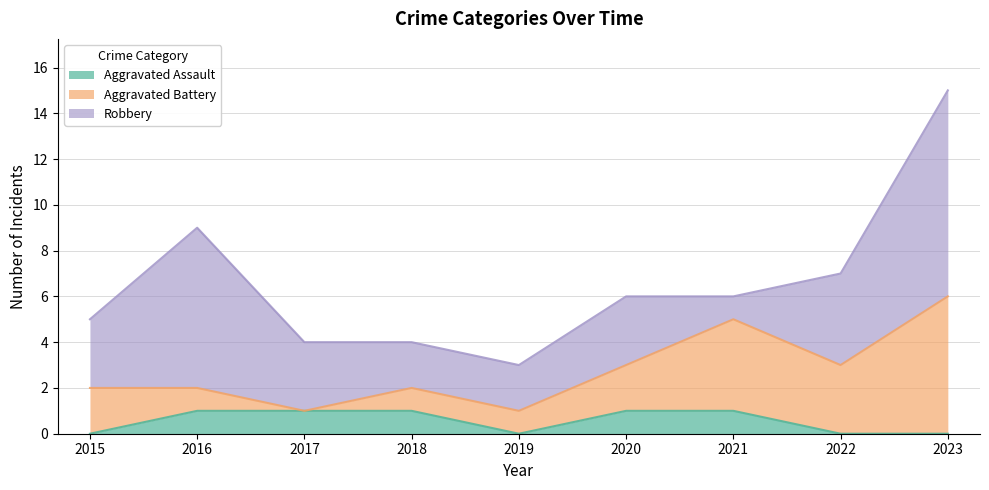

At which label does Aggravated Battery reach its minimum?

2017